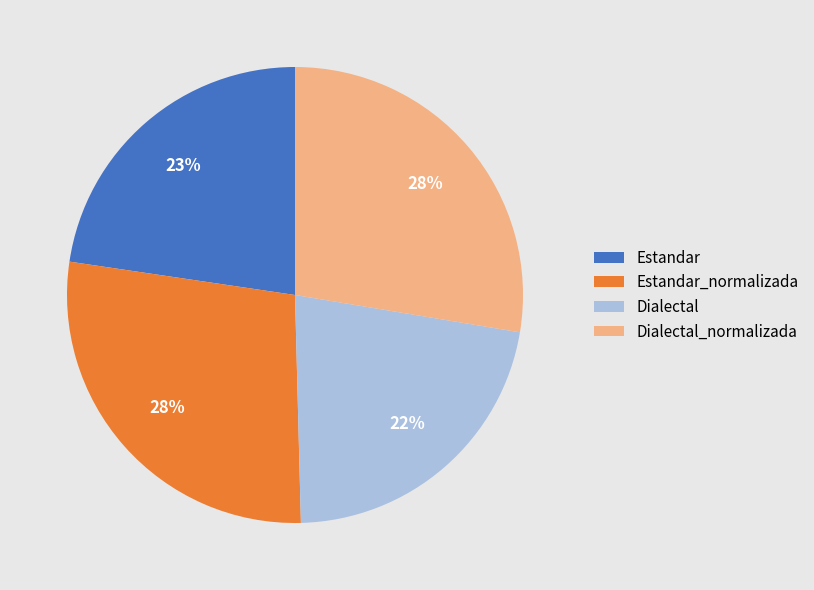

Which has a higher value, Dialectal or Dialectal_normalizada?

Dialectal_normalizada